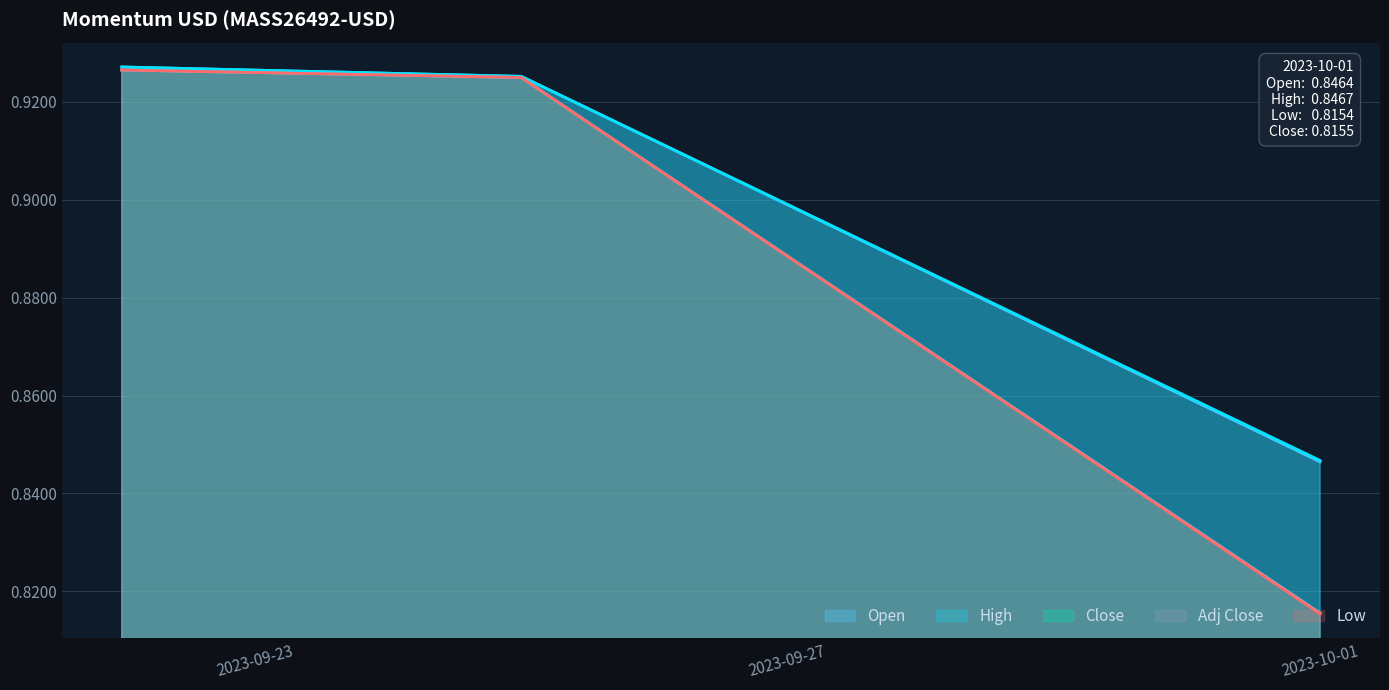

What position from the left is 2023-09-25?

2